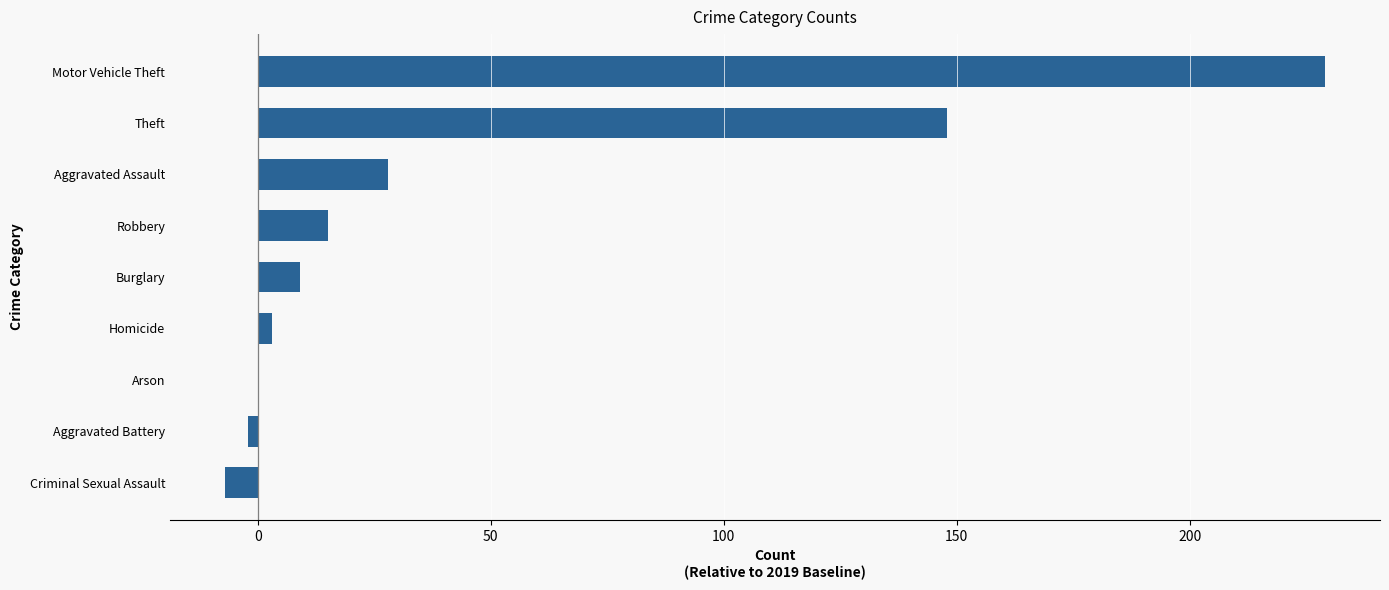

Approximately how many times larger is the value at Motor Vehicle Theft compared to Aggravated Assault?

8.2